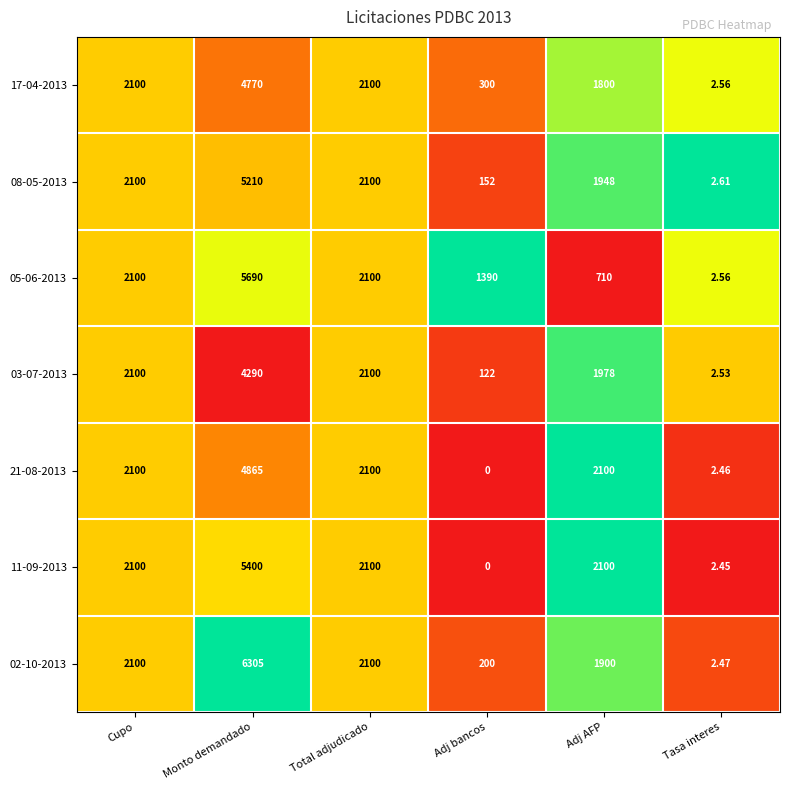

At which category does the chart reach its peak across all series?

Monto demandado